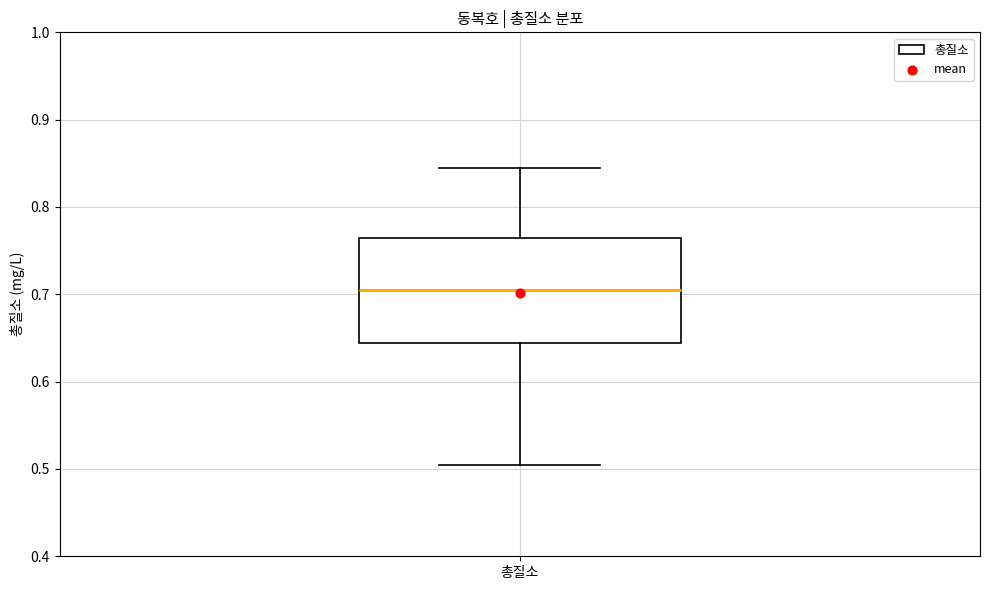

Read this box plot against the y-axis: the position of the median line, the range covered by the box, and the ends of both whiskers. The values are not printed on the chart, so give them approximately, as read against the axis.

median 0.70, box 0.64 to 0.76, whiskers 0.51 to 0.85